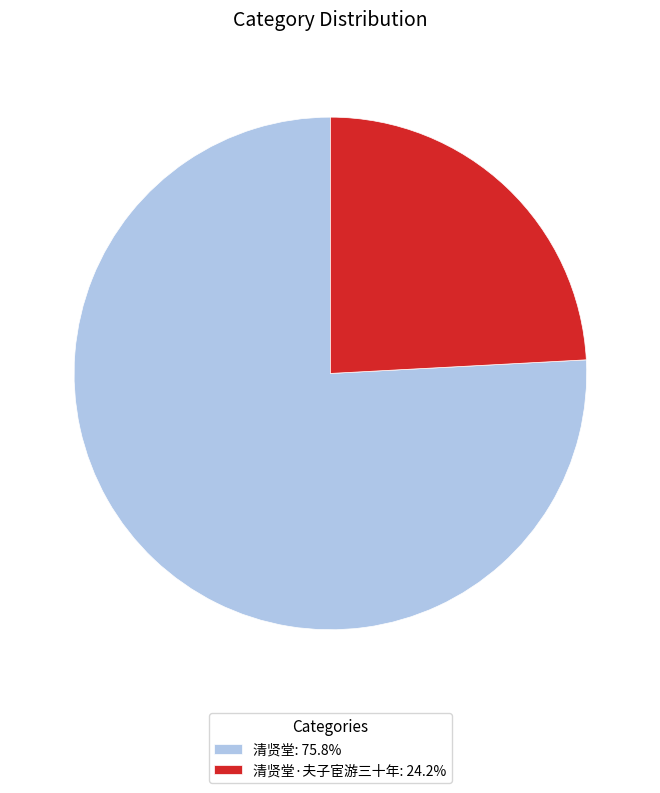

Is 清贤堂·夫子宦游三十年: 24.2% the majority of the pie?

No